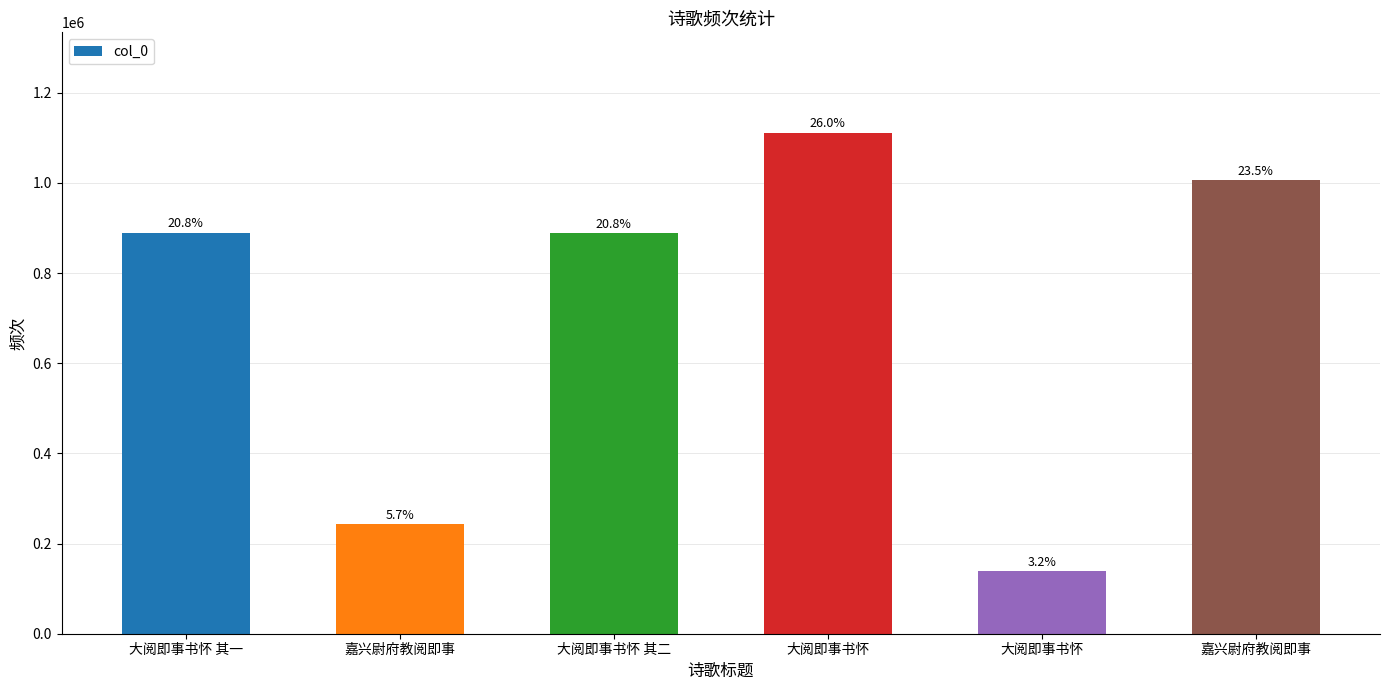

How many bars are there in total?

6